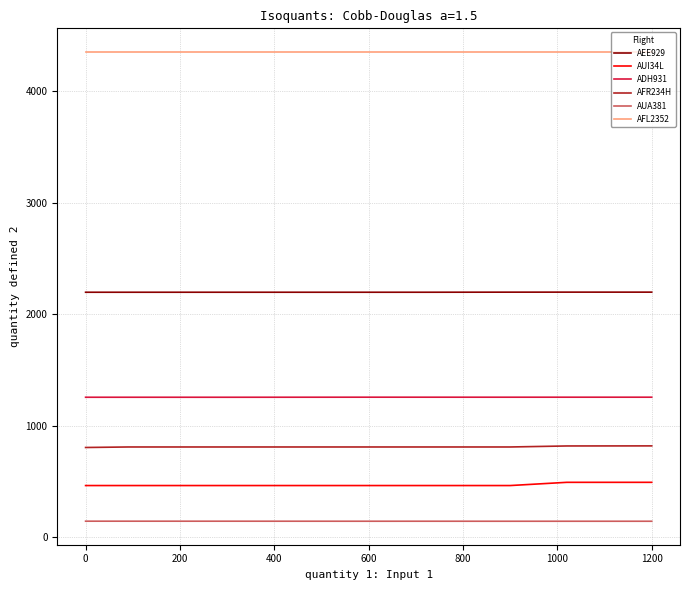

Which series has the largest total across all categories?

AFL2352